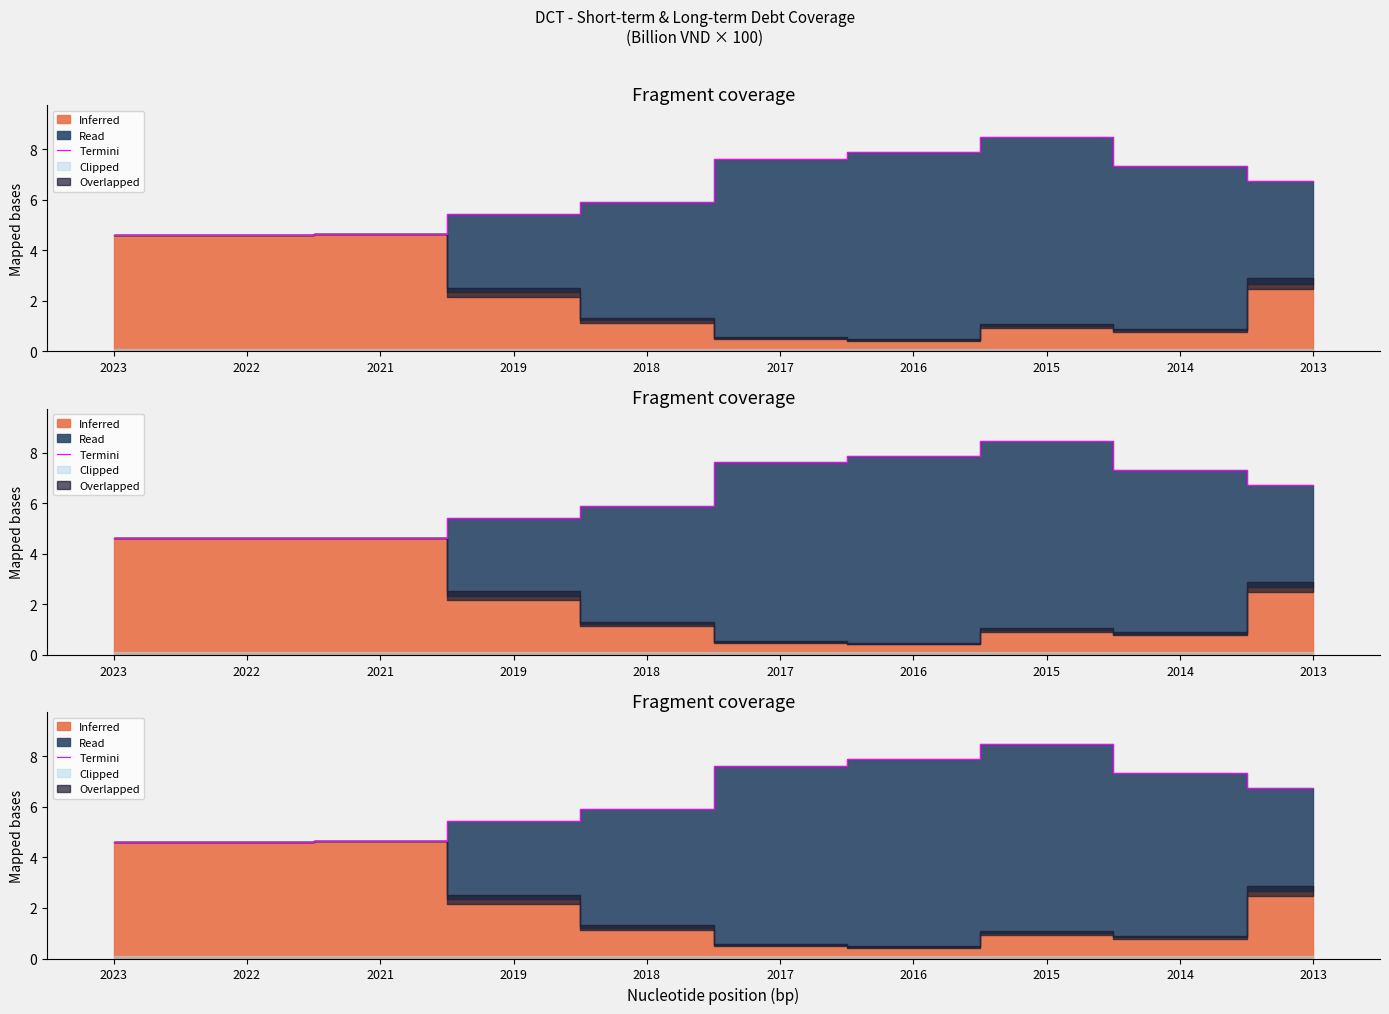

Does the chart have visible grid lines?

No